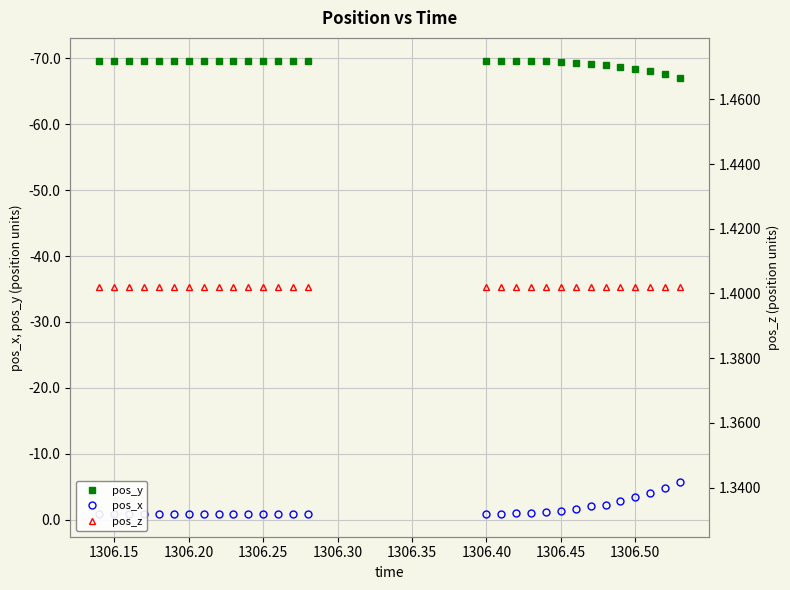

What is the value of the pos_x point at the 3rd from the left?

-0.9